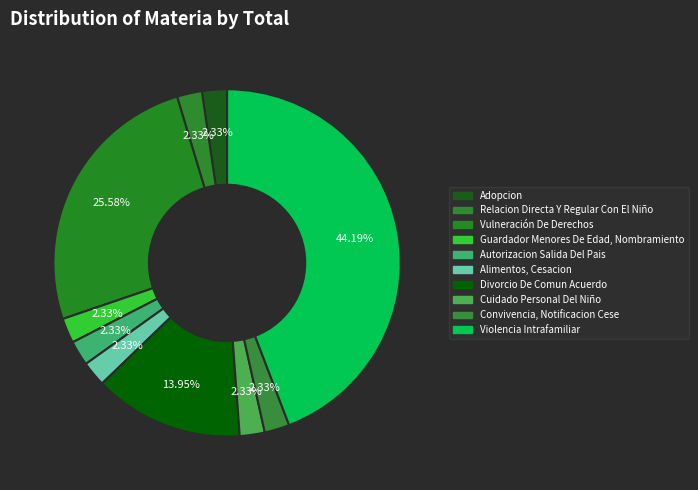

Count the number of slices in the pie.

10